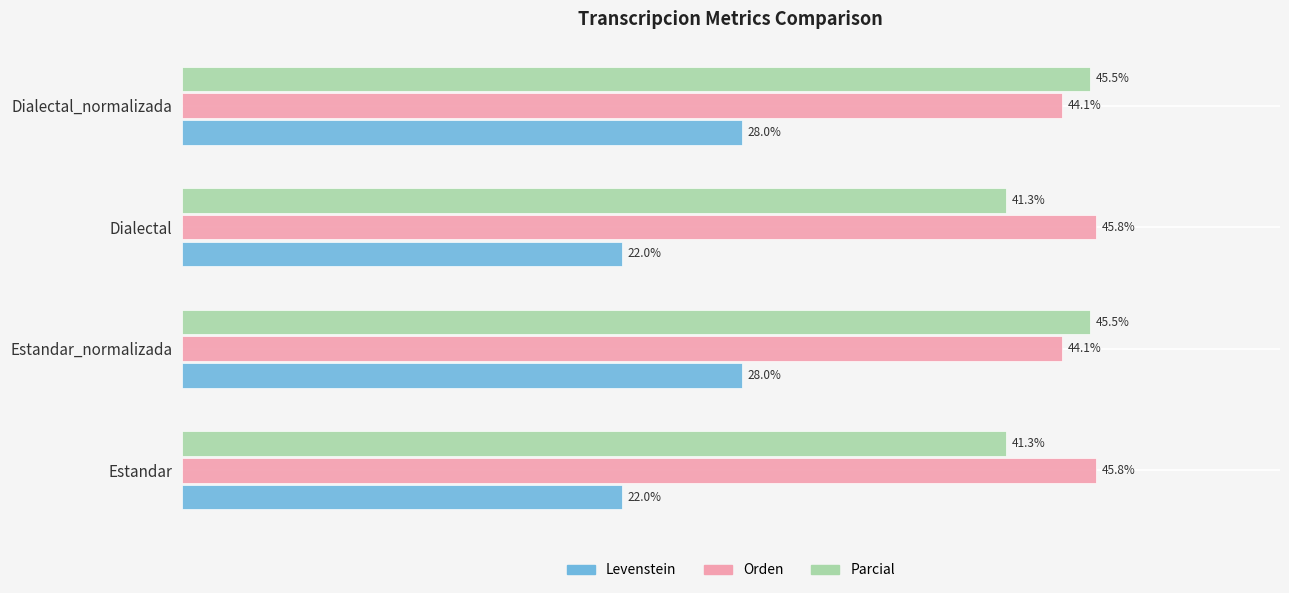

At Dialectal_normalizada, list the series in order from largest to smallest.

Parcial, Orden, Levenstein